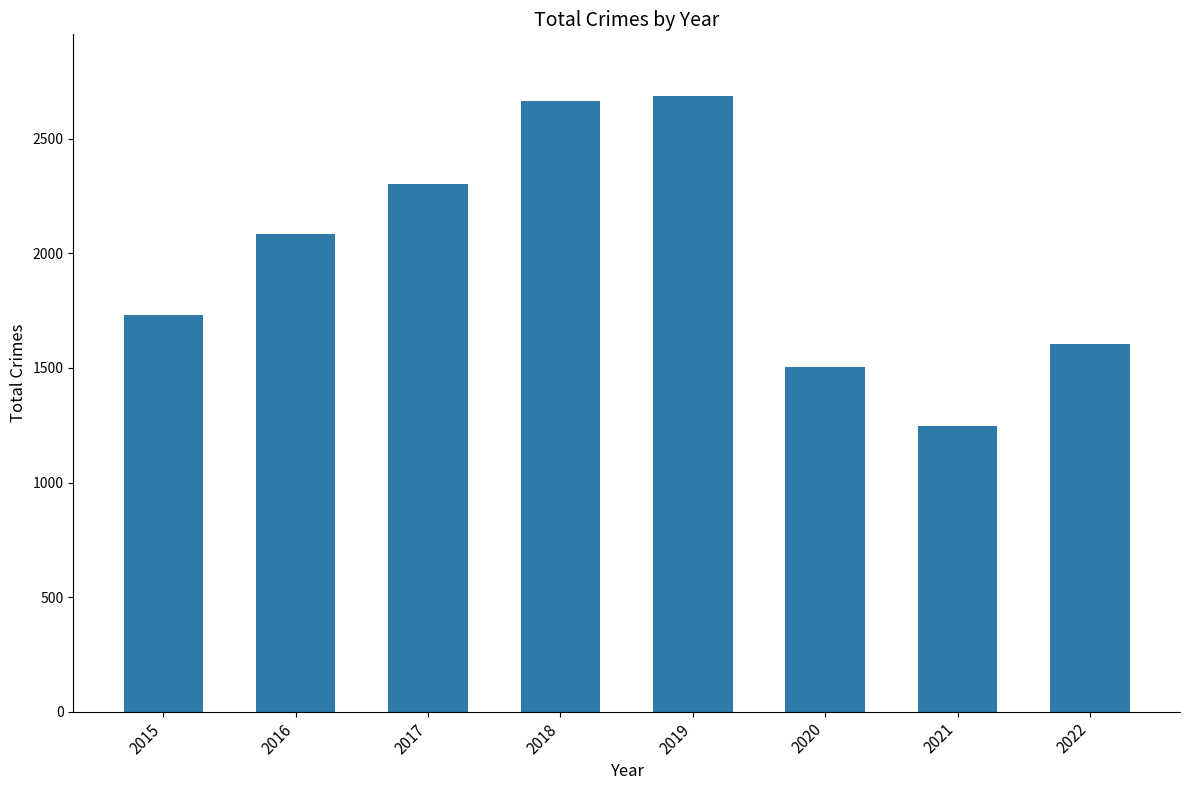

List the labels in order of value, largest first.

2019, 2018, 2017, 2016, 2015, 2022, 2020, 2021